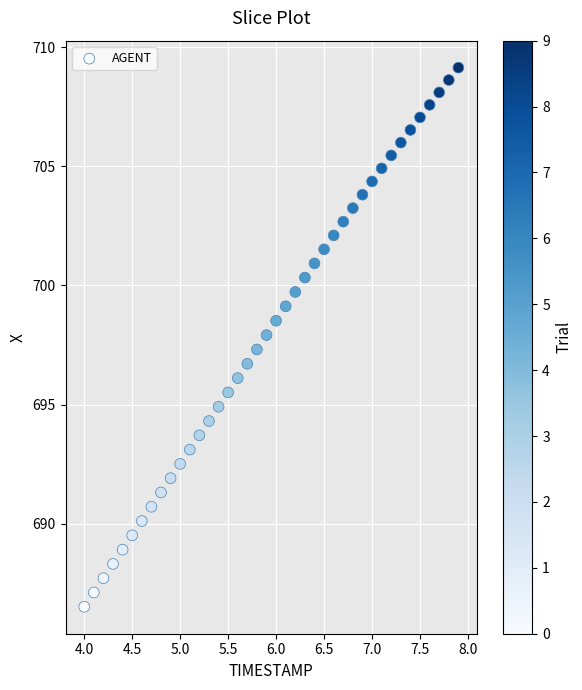

What is the range of Y values (max minus min)?

22.6